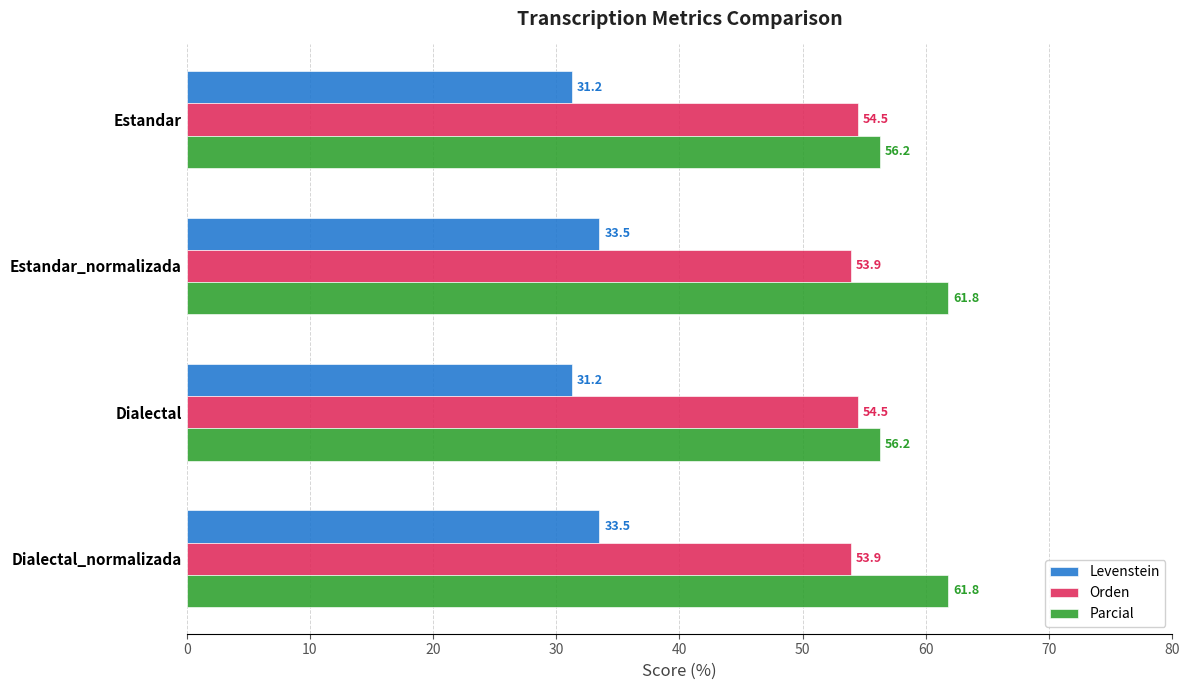

What is the difference between the maximum and minimum values in the Levenstein series?

2.2